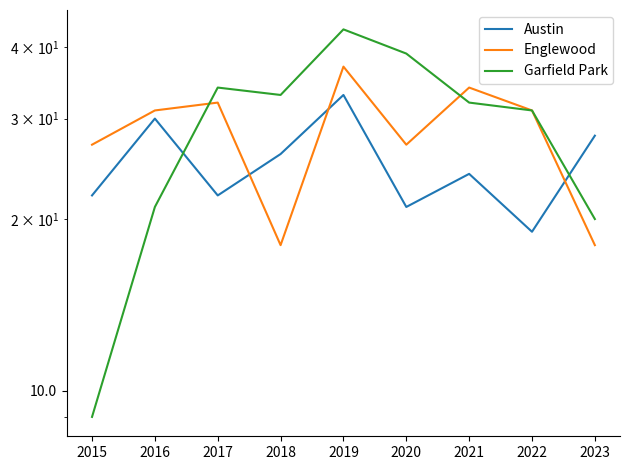

What are all the series names shown in the legend?

Austin, Englewood, Garfield Park